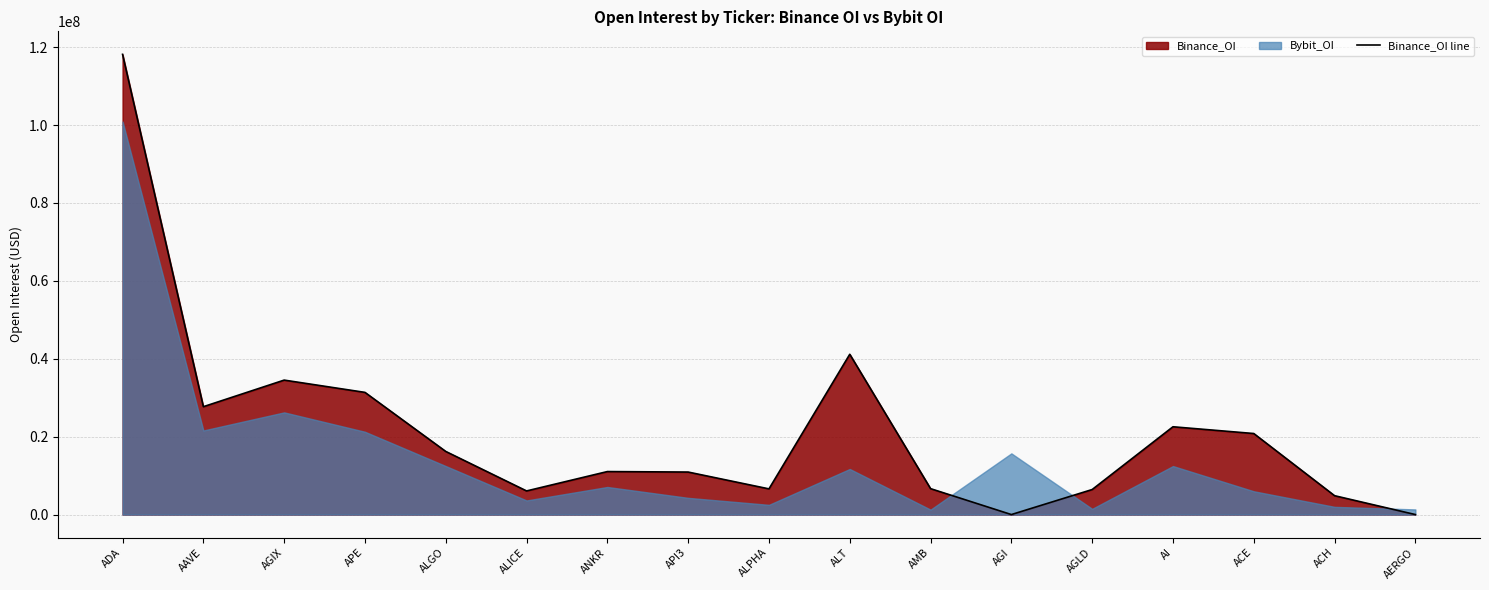

What is the difference between the second highest and minimum values?

41153046